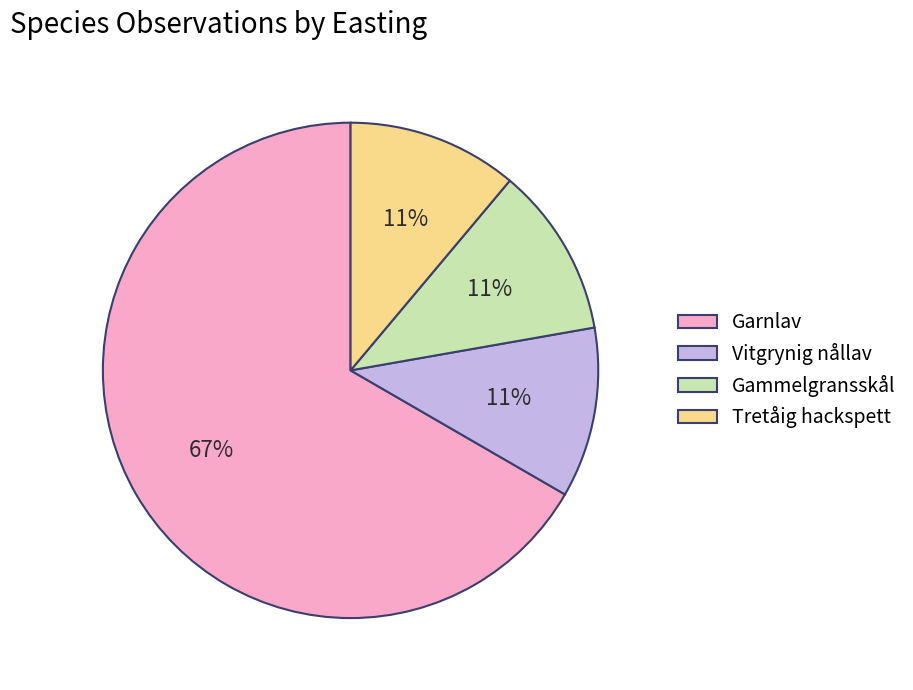

What percentage is the Tretåig hackspett slice, to the nearest percent?

11%